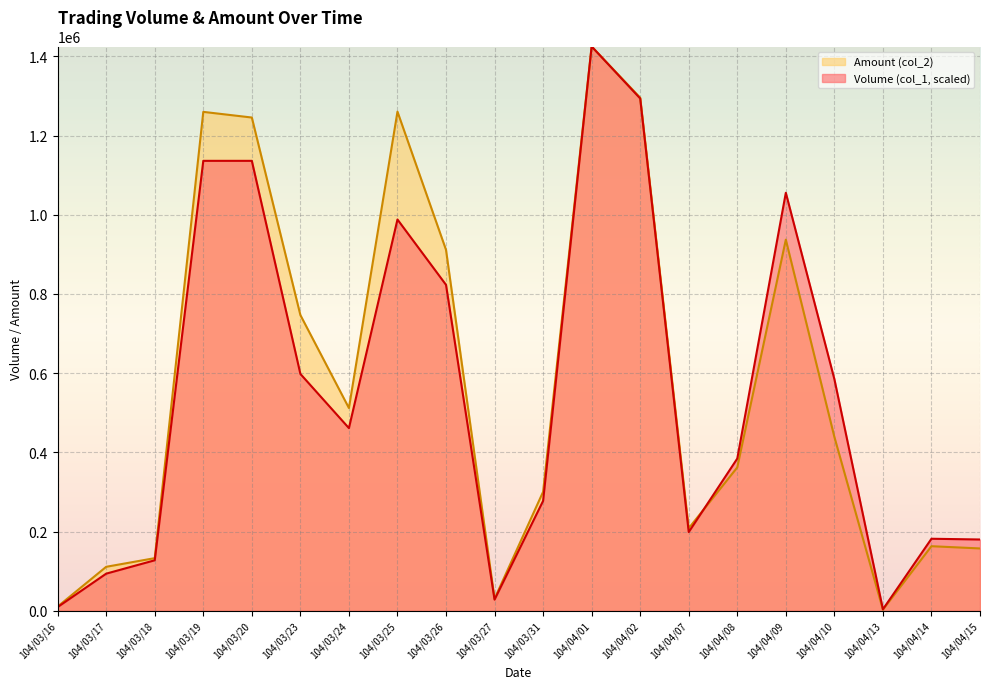

Which label corresponds to the largest value in the chart?

104/04/01